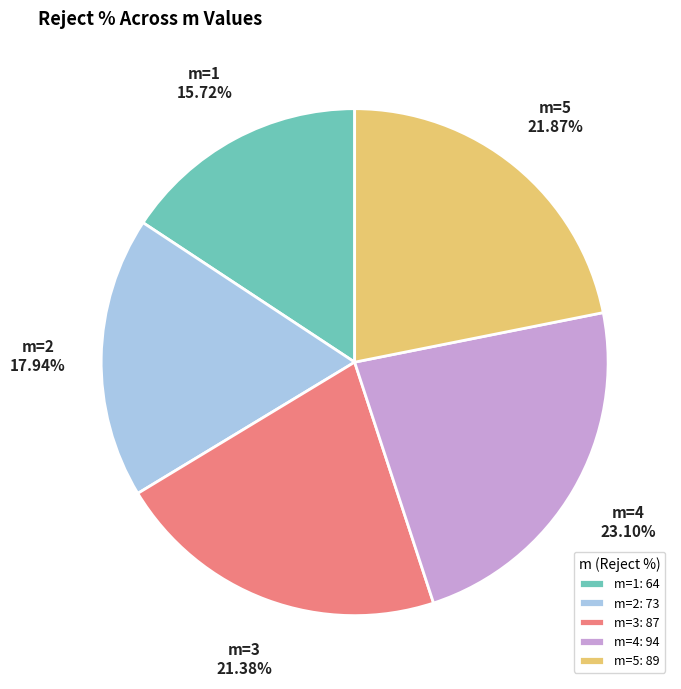

What portion of the pie excludes m=4?

76.9%